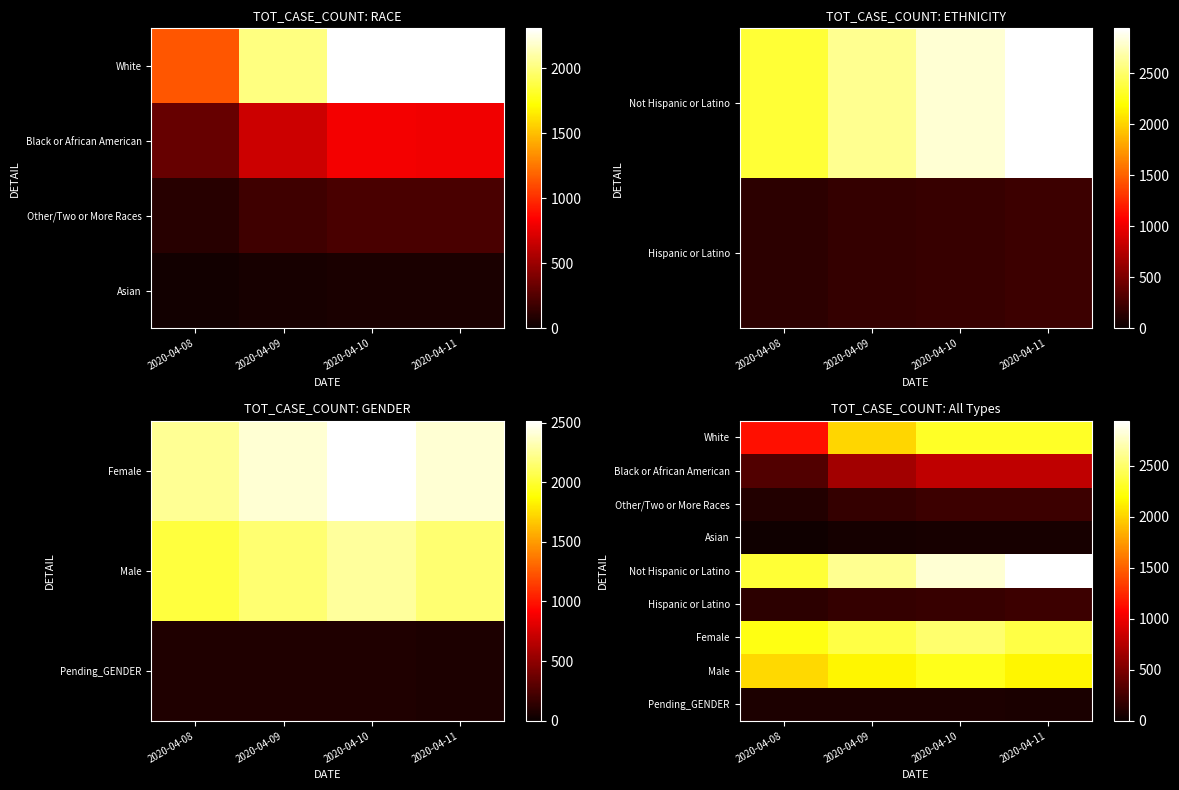

What is the minimum value shown in the chart?

32